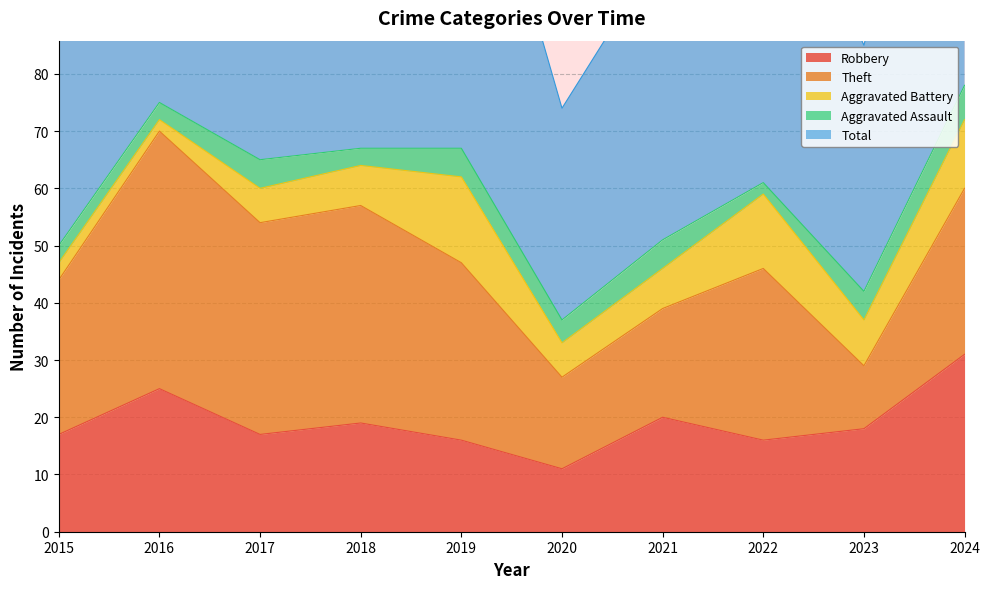

How many interior local peaks does the Theft series have?

3